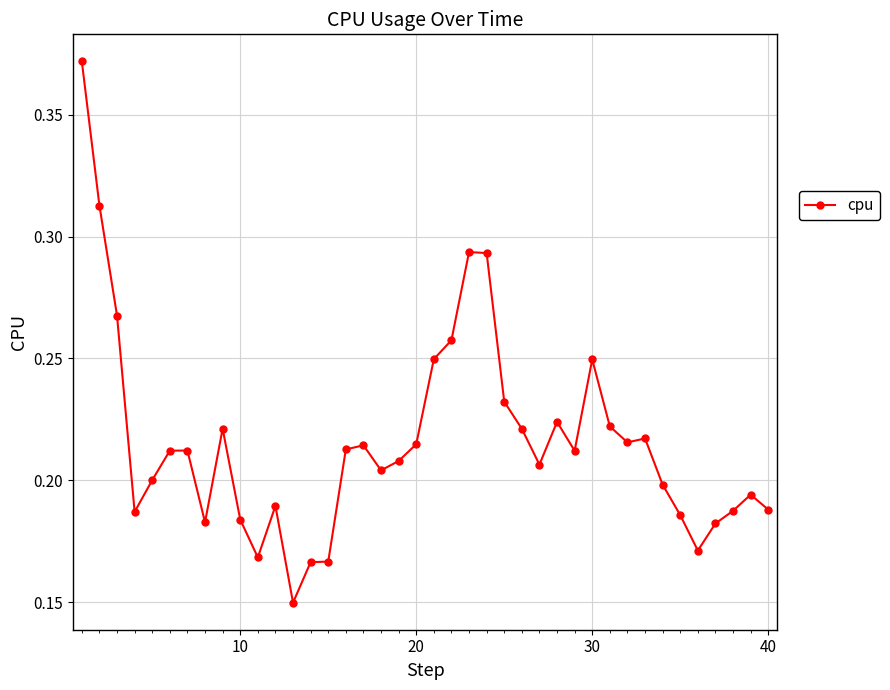

How many values are between 0 and 1?

40